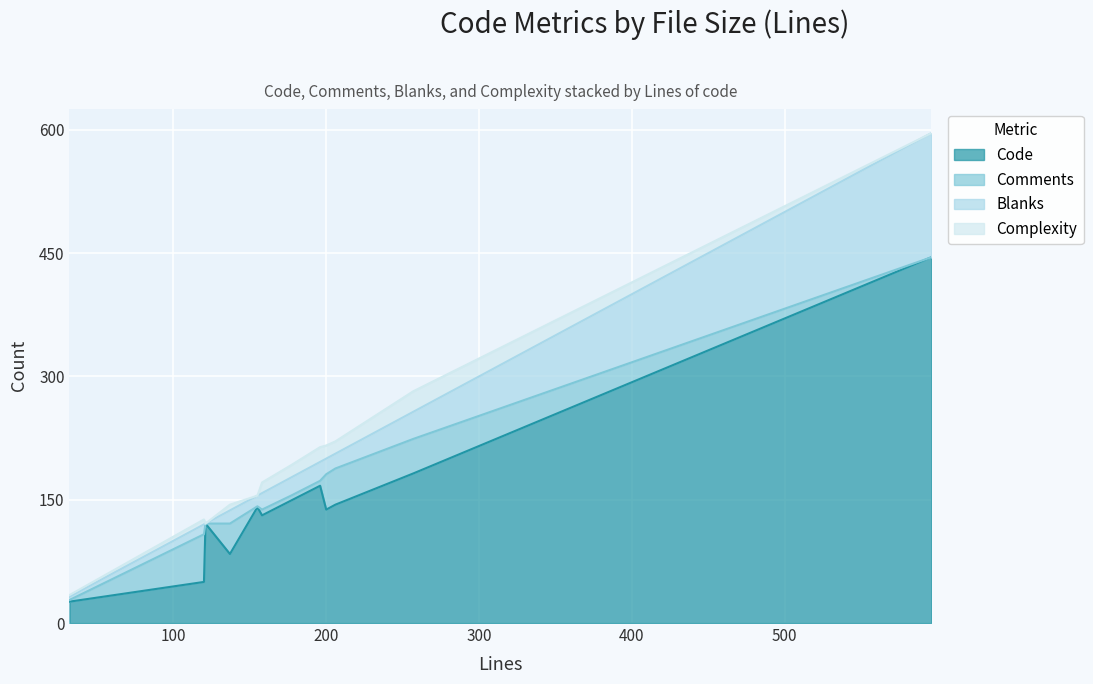

Which category has the highest value across all series?

596